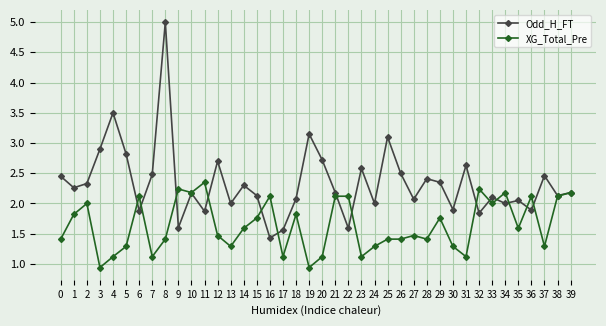

What is the value of the XG_Total_Pre point at the 7th from the left?

2.1